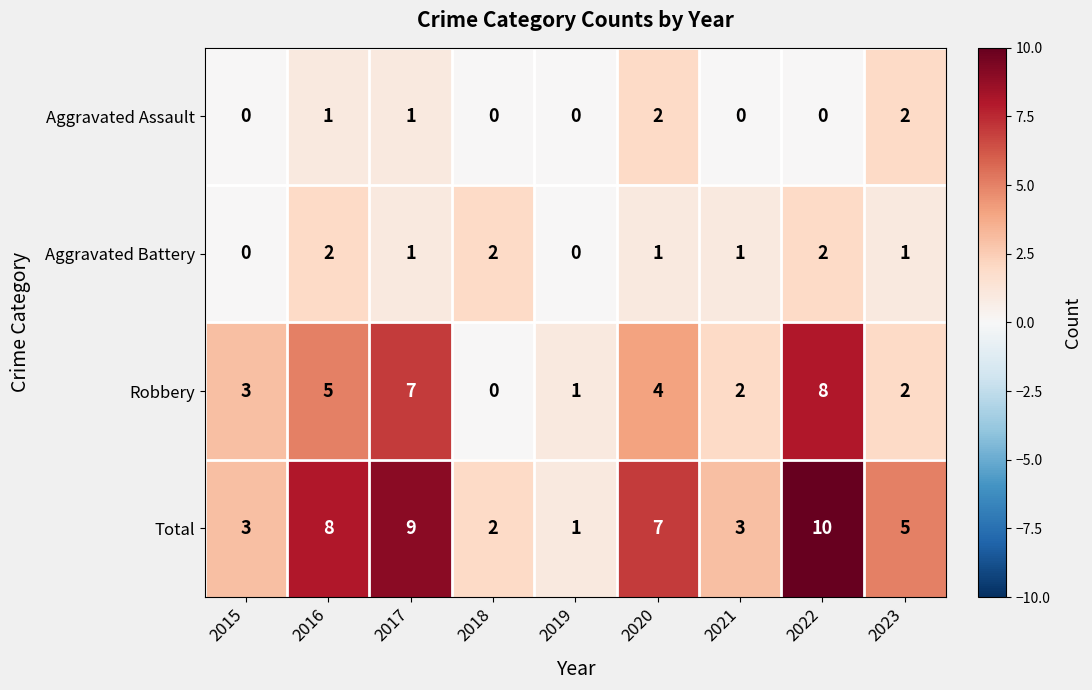

At how many categories does at least one series exceed 0?

9